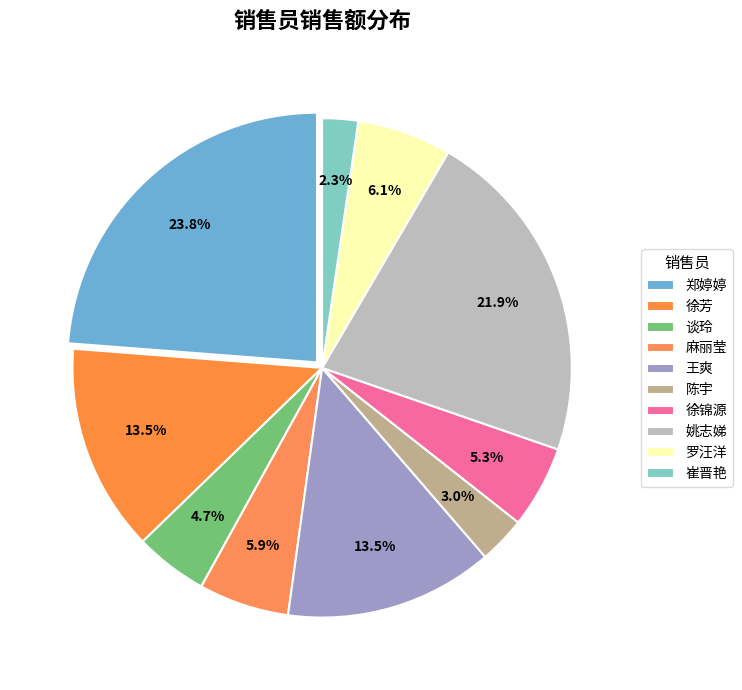

Is it true that 崔晋艳 is 2% of the pie?

True